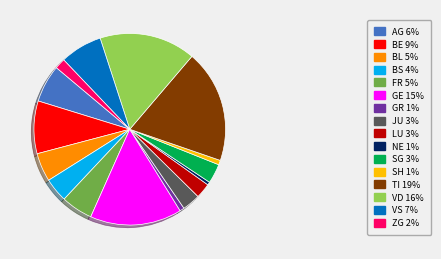

Approximately how many times larger is the value at VD 16% compared to TI 19%?

0.9